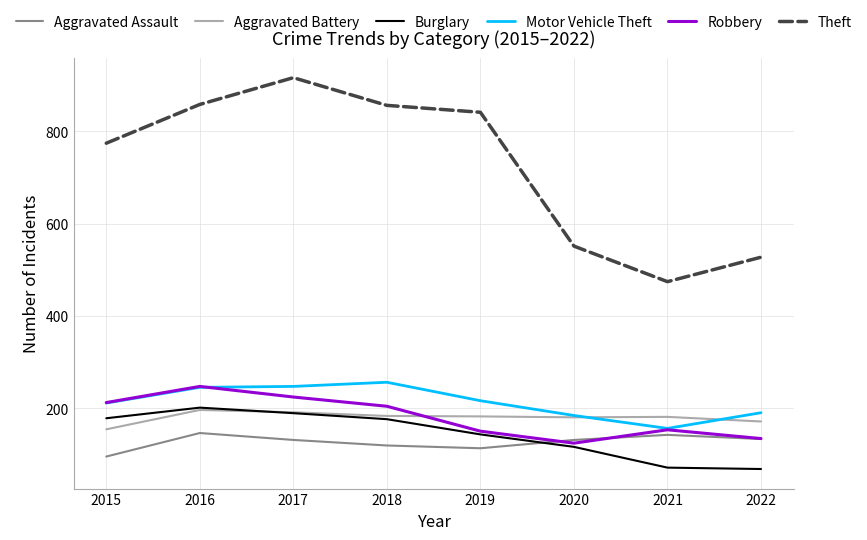

True or false: Robbery has more than 1 points higher than both neighbors.

True